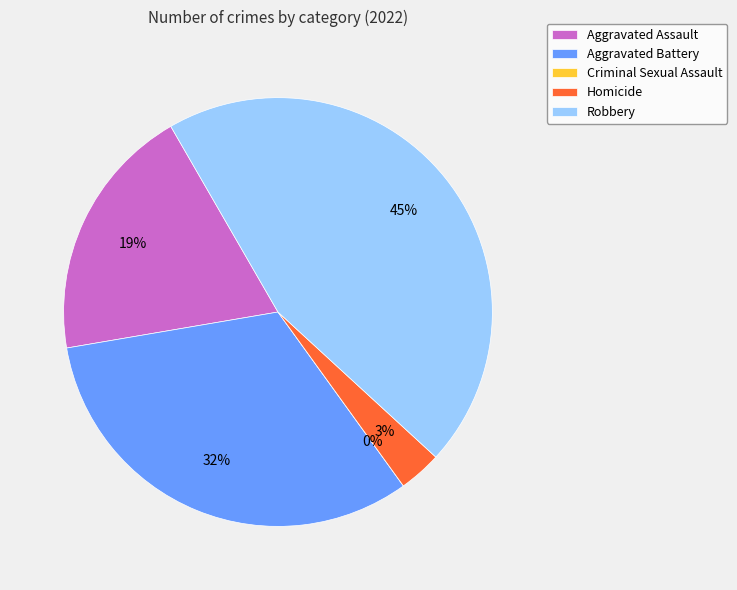

Does any single category account for the majority?

No